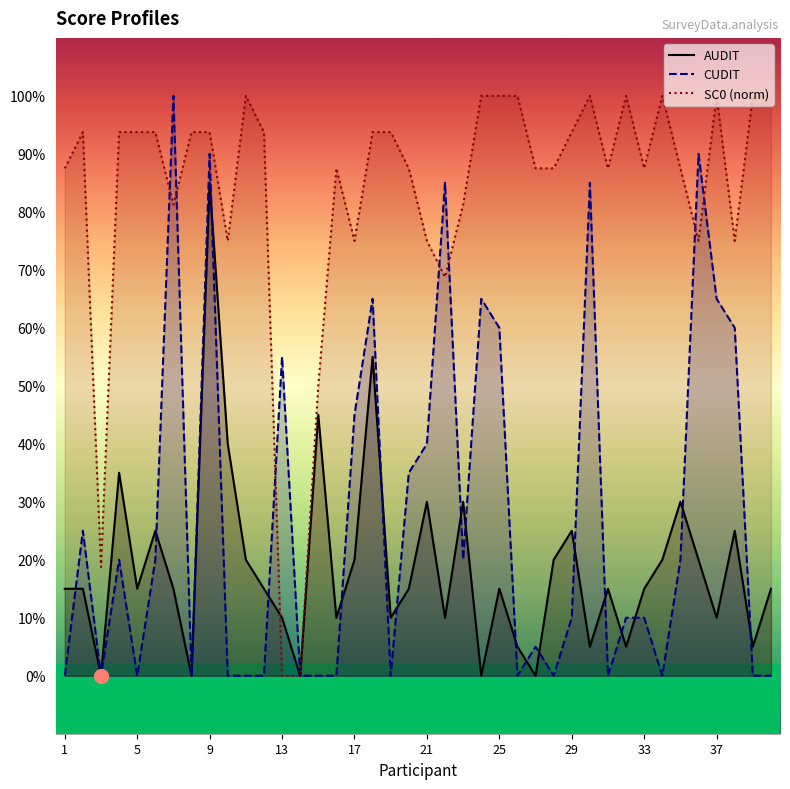

True or false: CUDIT and SC0 (norm) intersect in this chart.

True